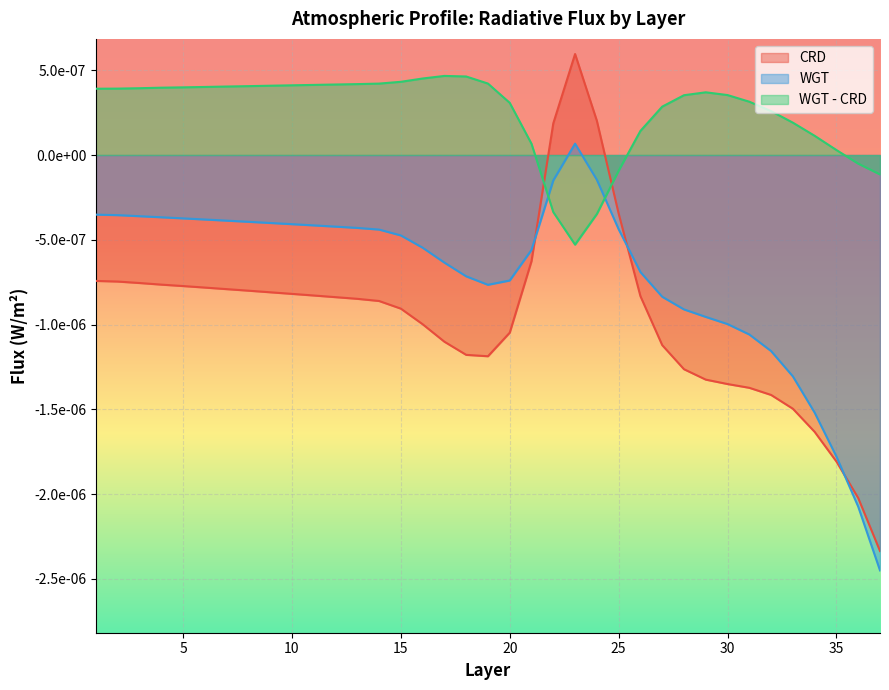

At 9, list the series in order from smallest to largest.

CRD, WGT, WGT - CRD